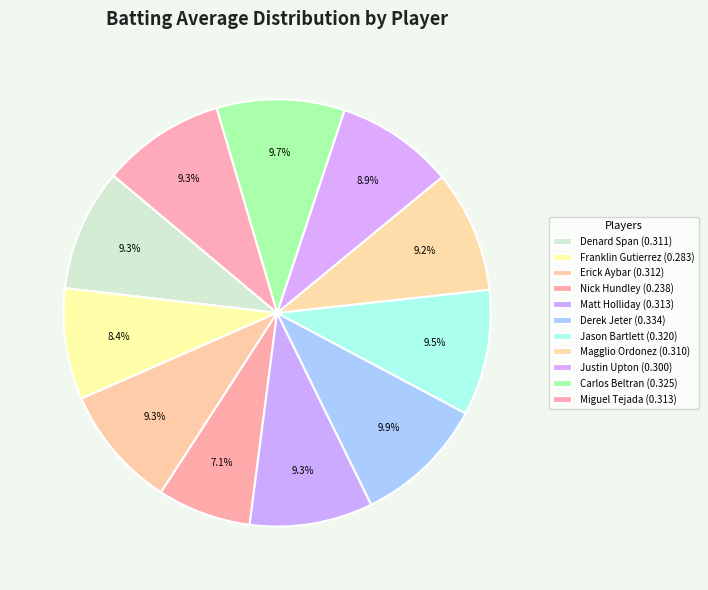

Is the sum of Jason Bartlett and Carlos Beltran greater than half?

No